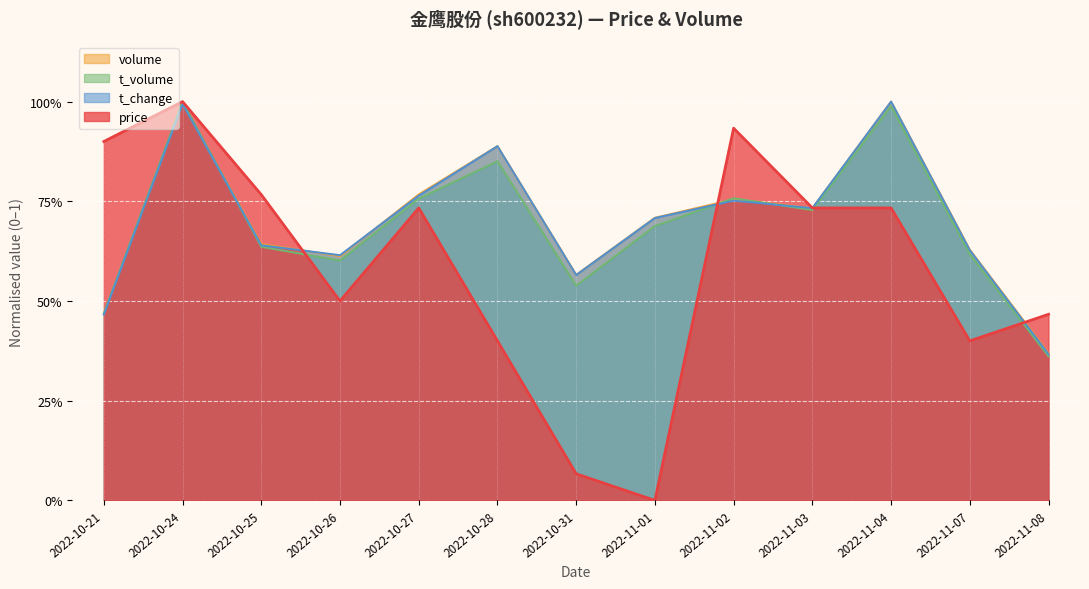

True or false: volume and t_volume intersect in this chart.

True